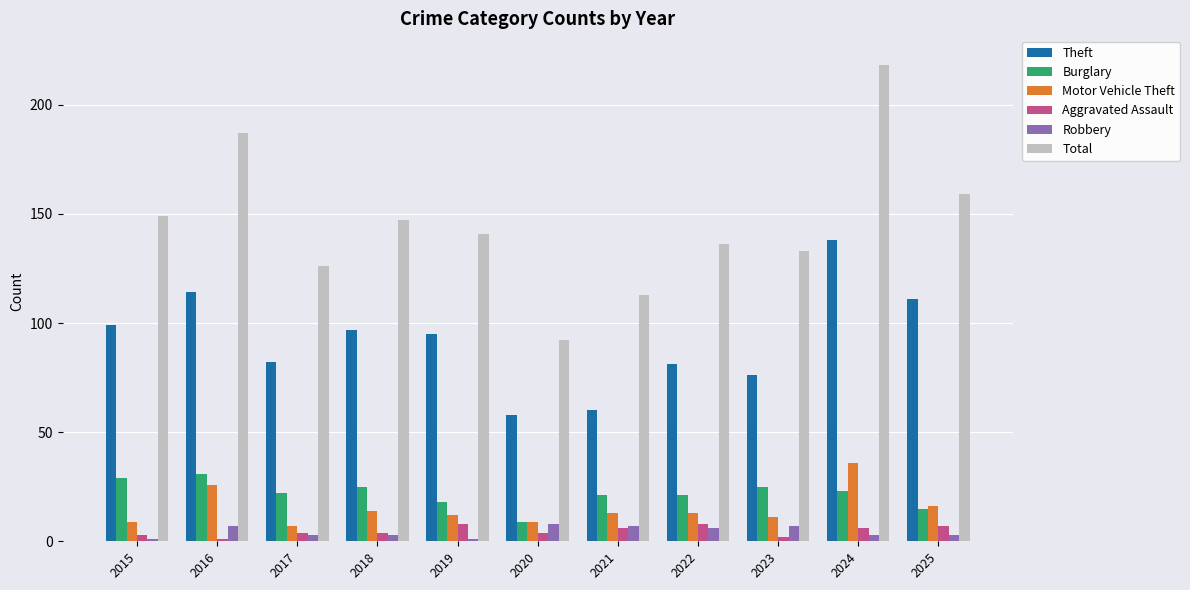

Which category has the lowest value in the Burglary series?

2020